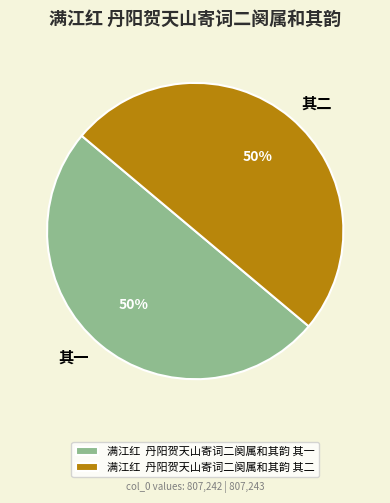

Approximately how many times larger is the value at 满江红 丹阳贺天山寄词二阕属和其韵 其二 compared to 满江红 丹阳贺天山寄词二阕属和其韵 其一?

1.0